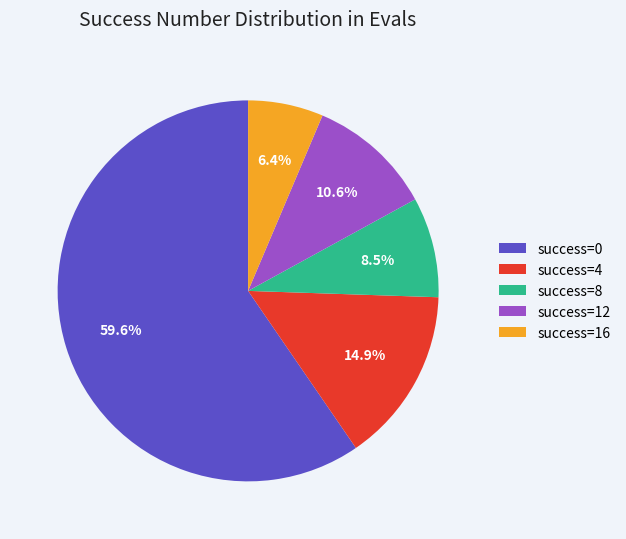

Count the number of slices in the pie.

5